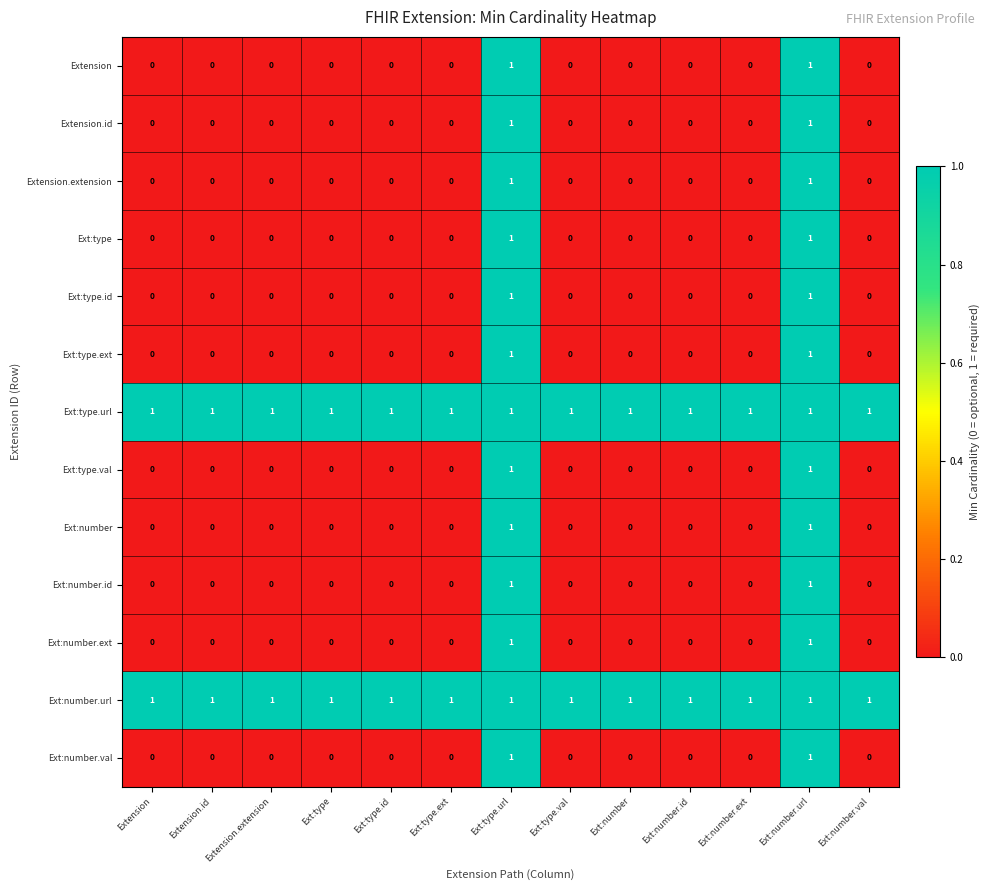

At how many categories does at least one series exceed 0?

13